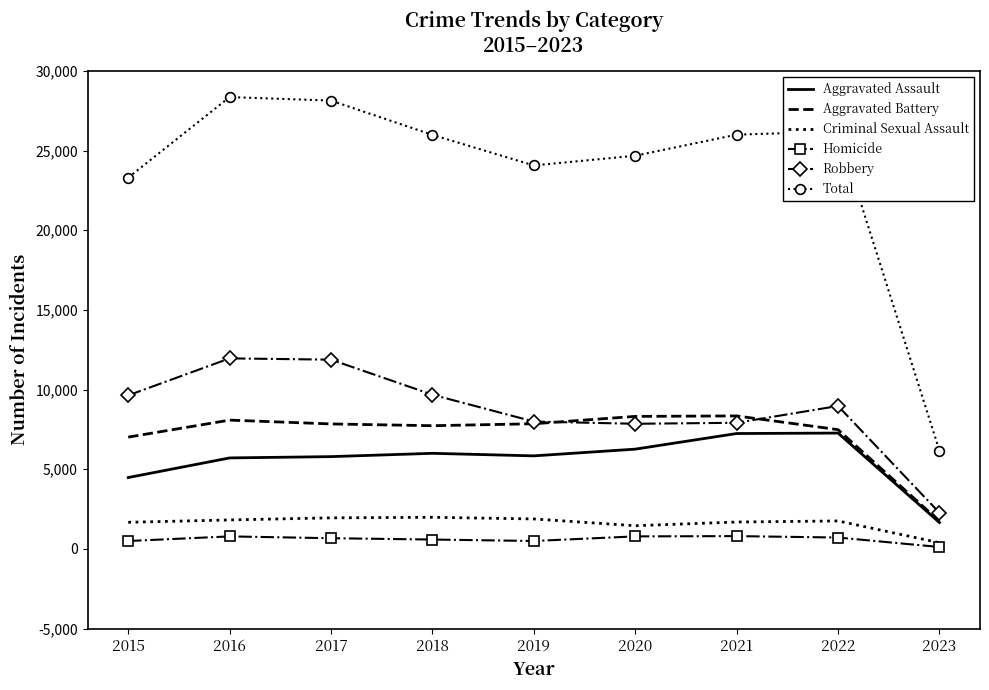

What is the lowest value of the Robbery series?

2270